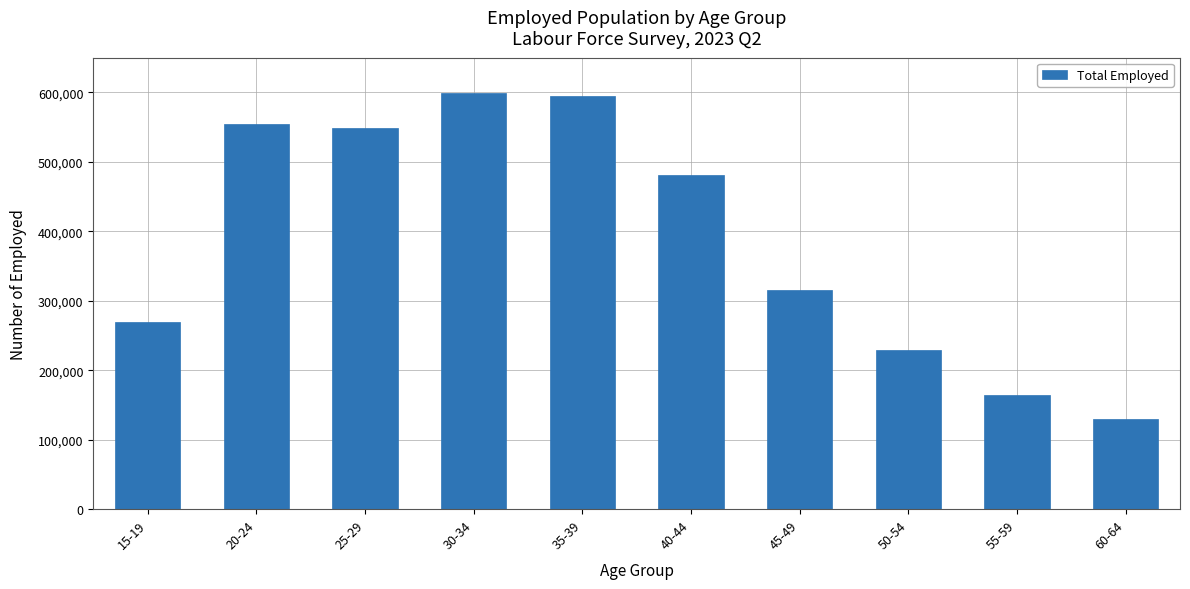

What is the value of the 3rd bar from the left?

548665.6